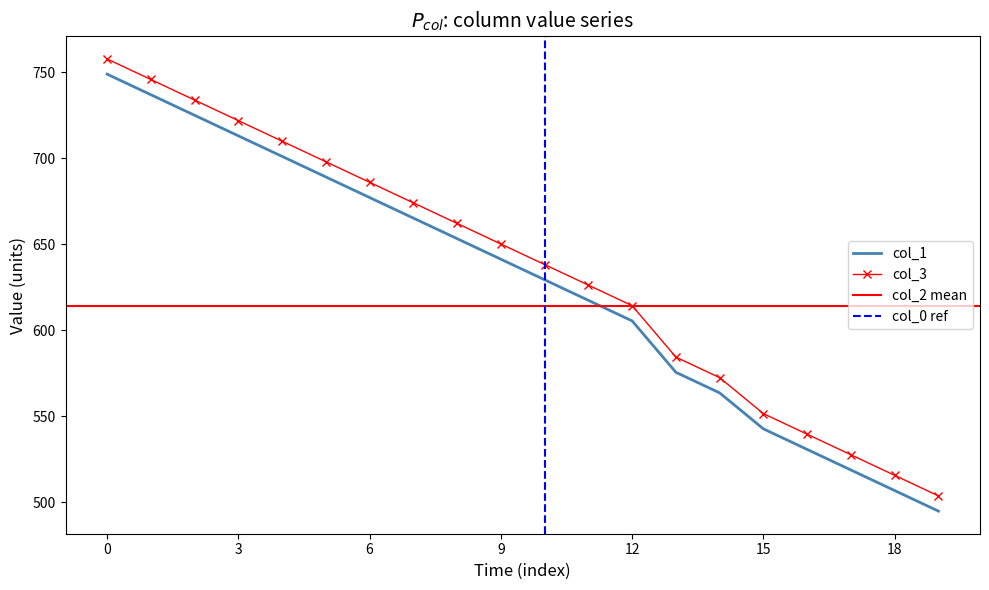

What is the greatest value displayed?

757.6